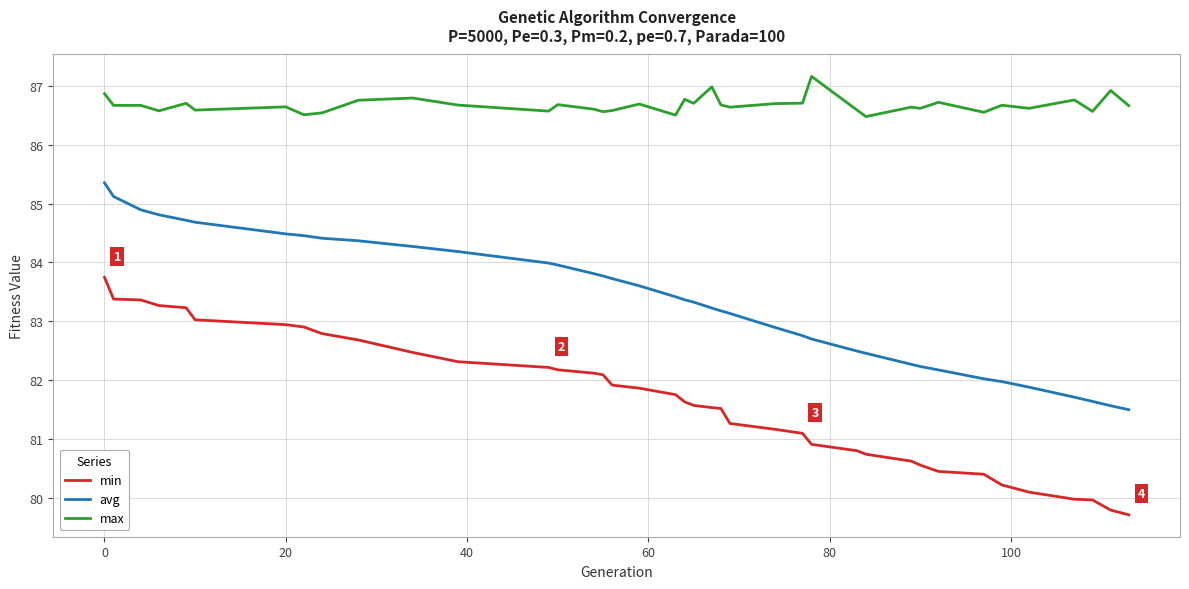

What is the greatest value displayed?

87.2